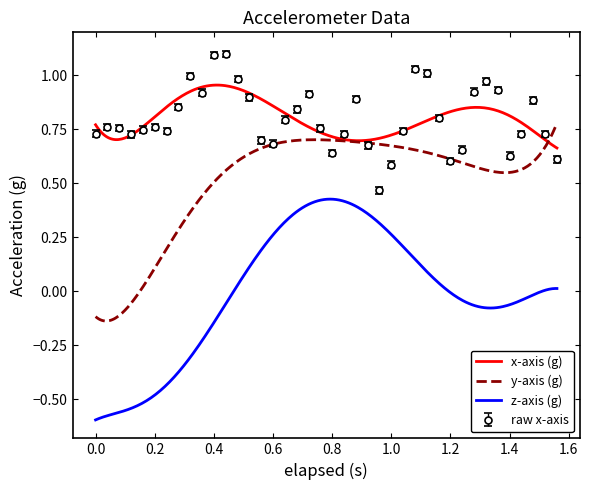

True or false: z-axis (g) and y-axis (g) intersect in this chart.

False